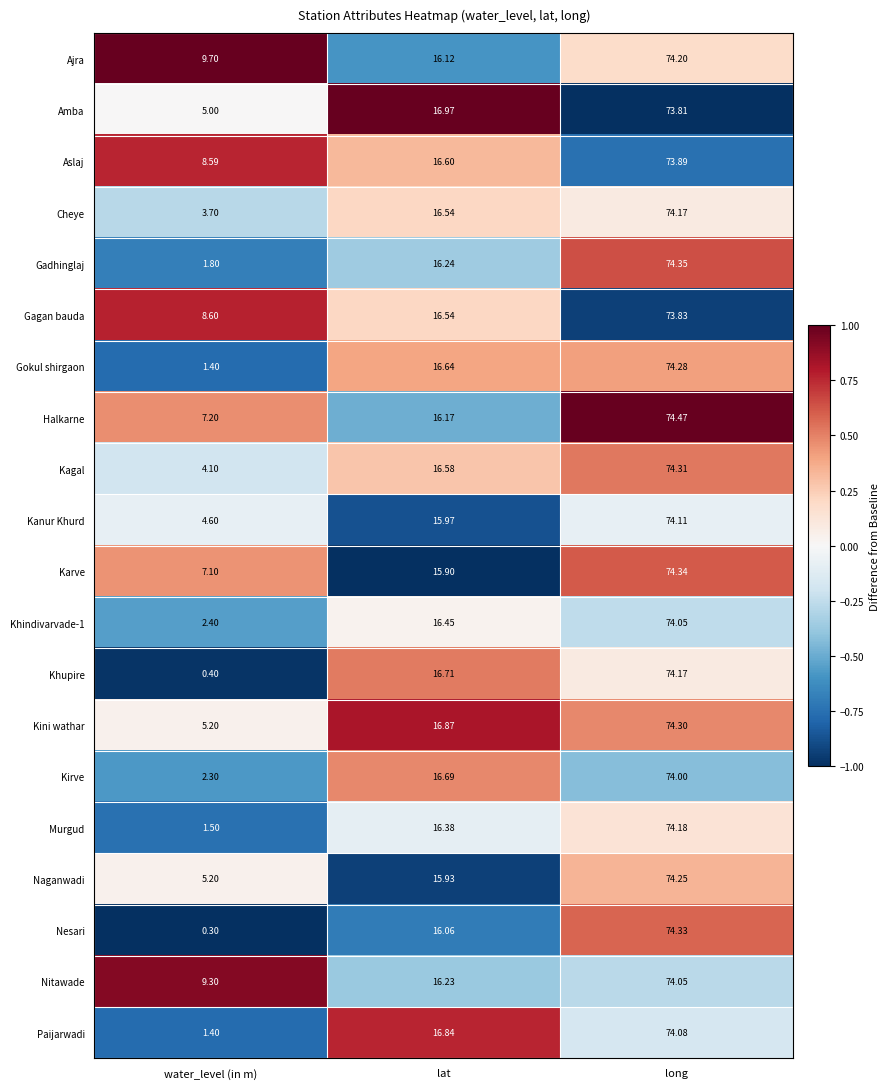

List the labels in order of Khupire value, largest first.

long, lat, water_level (in m)